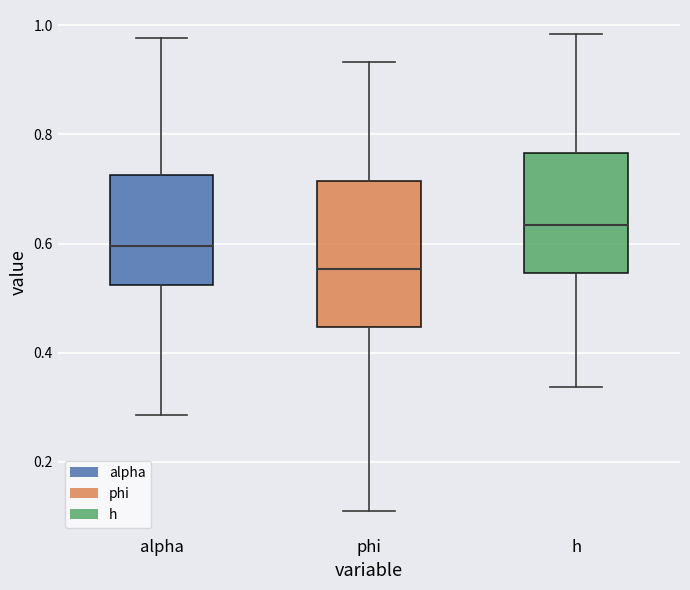

Reading left to right, transcribe this box plot: for each box, give where its median line is, the range the box spans, and where its two whiskers end, as read against the y-axis. The values are not printed on the chart, so give them approximately, as read against the axis.

alpha: median 0.60, box 0.52 to 0.72, whiskers 0.28 to 0.98
phi: median 0.56, box 0.44 to 0.72, whiskers 0.10 to 0.94
h: median 0.64, box 0.54 to 0.76, whiskers 0.34 to 0.98